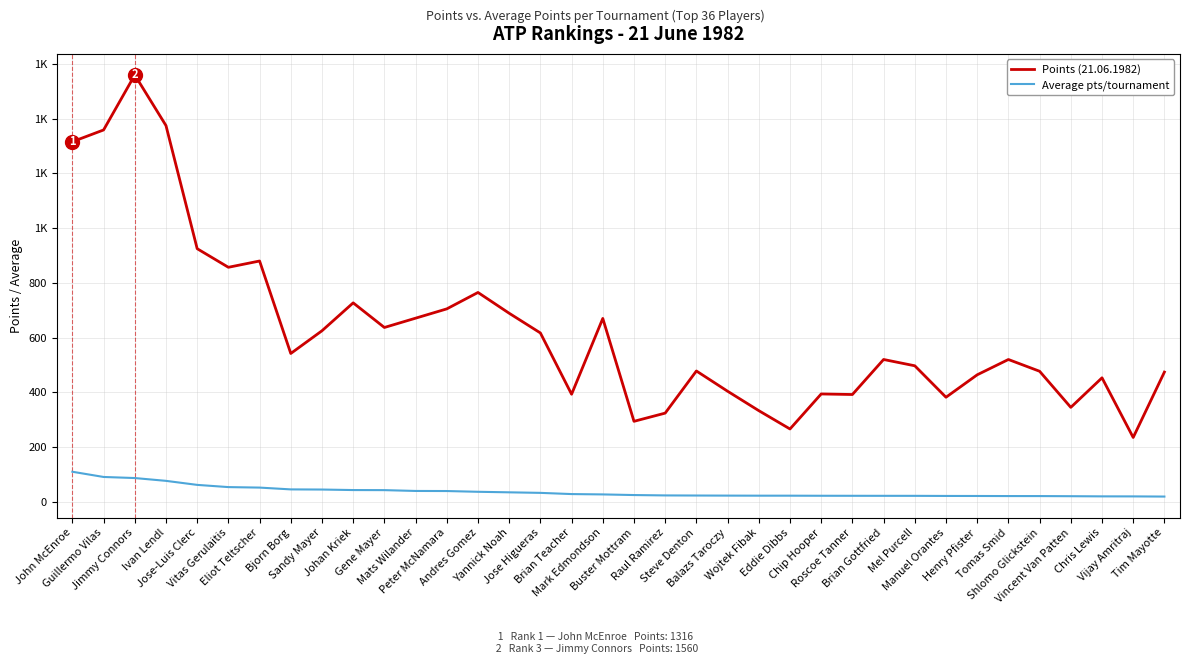

Does the chart display data point markers on the line(s)?

No